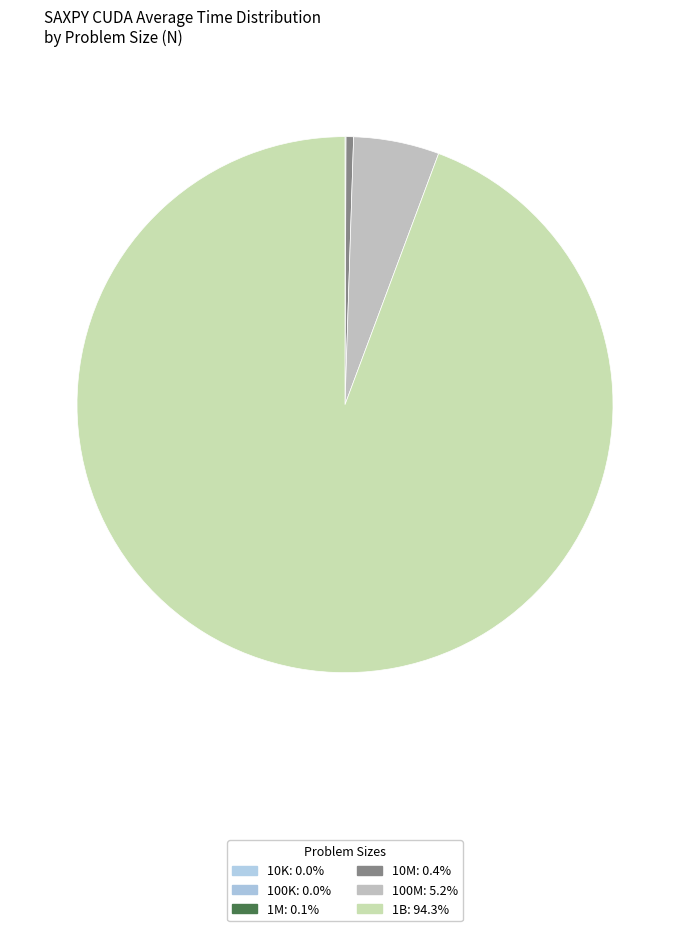

How many slices are in this pie chart?

6